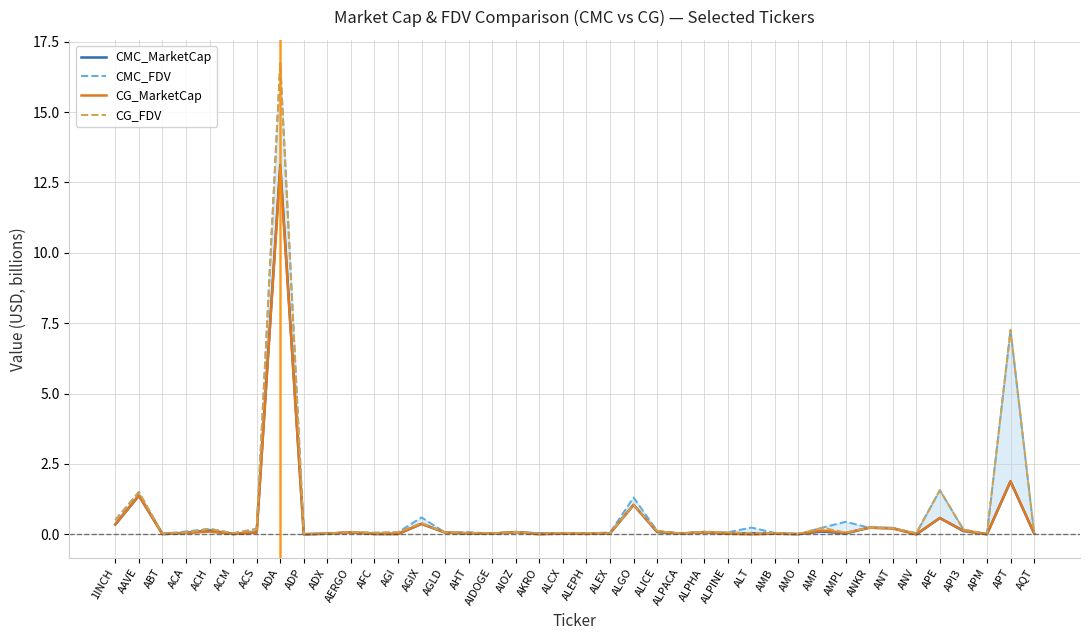

Which series ends up on top after the final intersection of CMC_MarketCap and CG_MarketCap?

CG_MarketCap